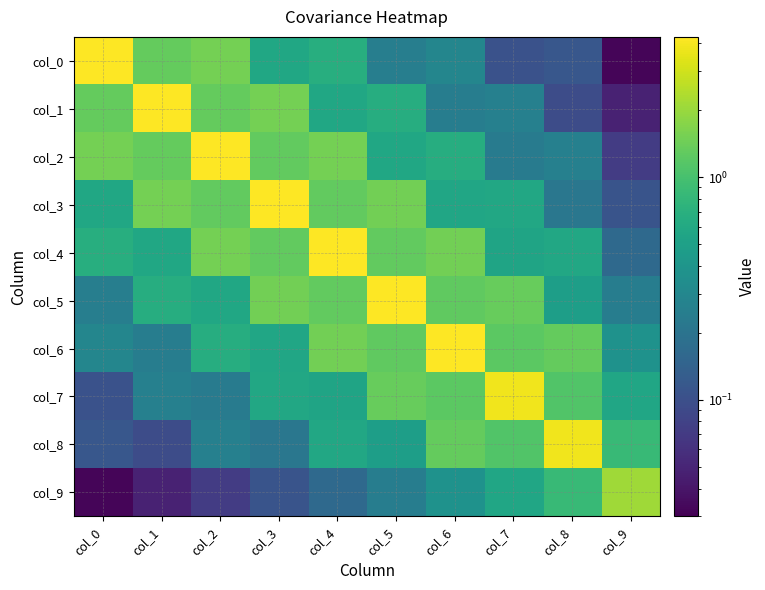

Which series has the widest spread of values?

col_0